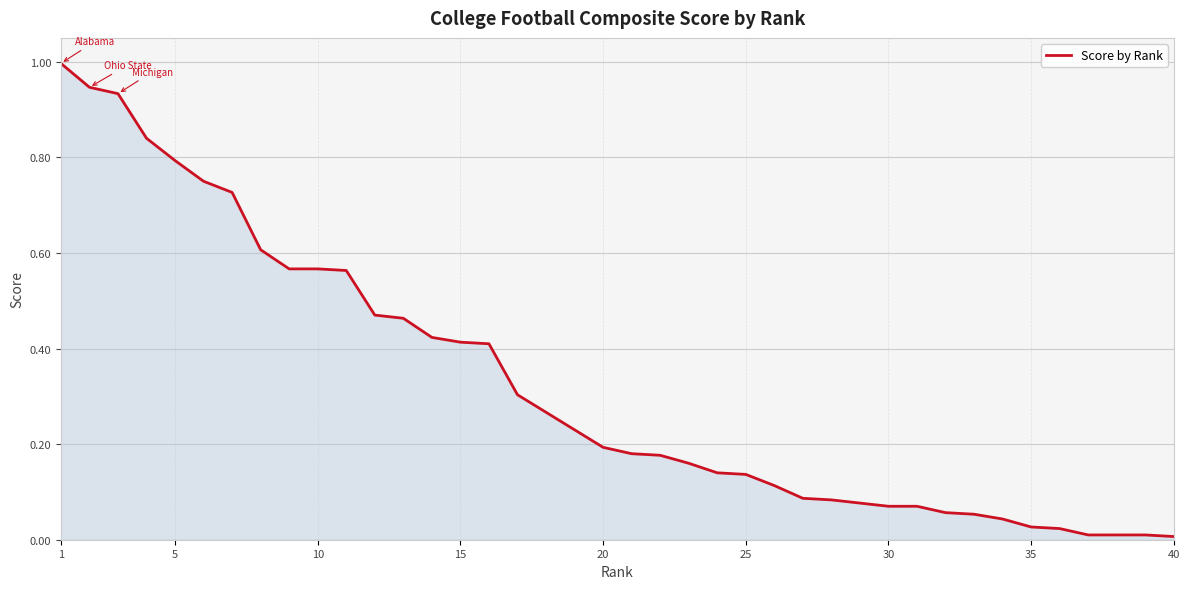

What is the maximum value shown in the chart?

1.0